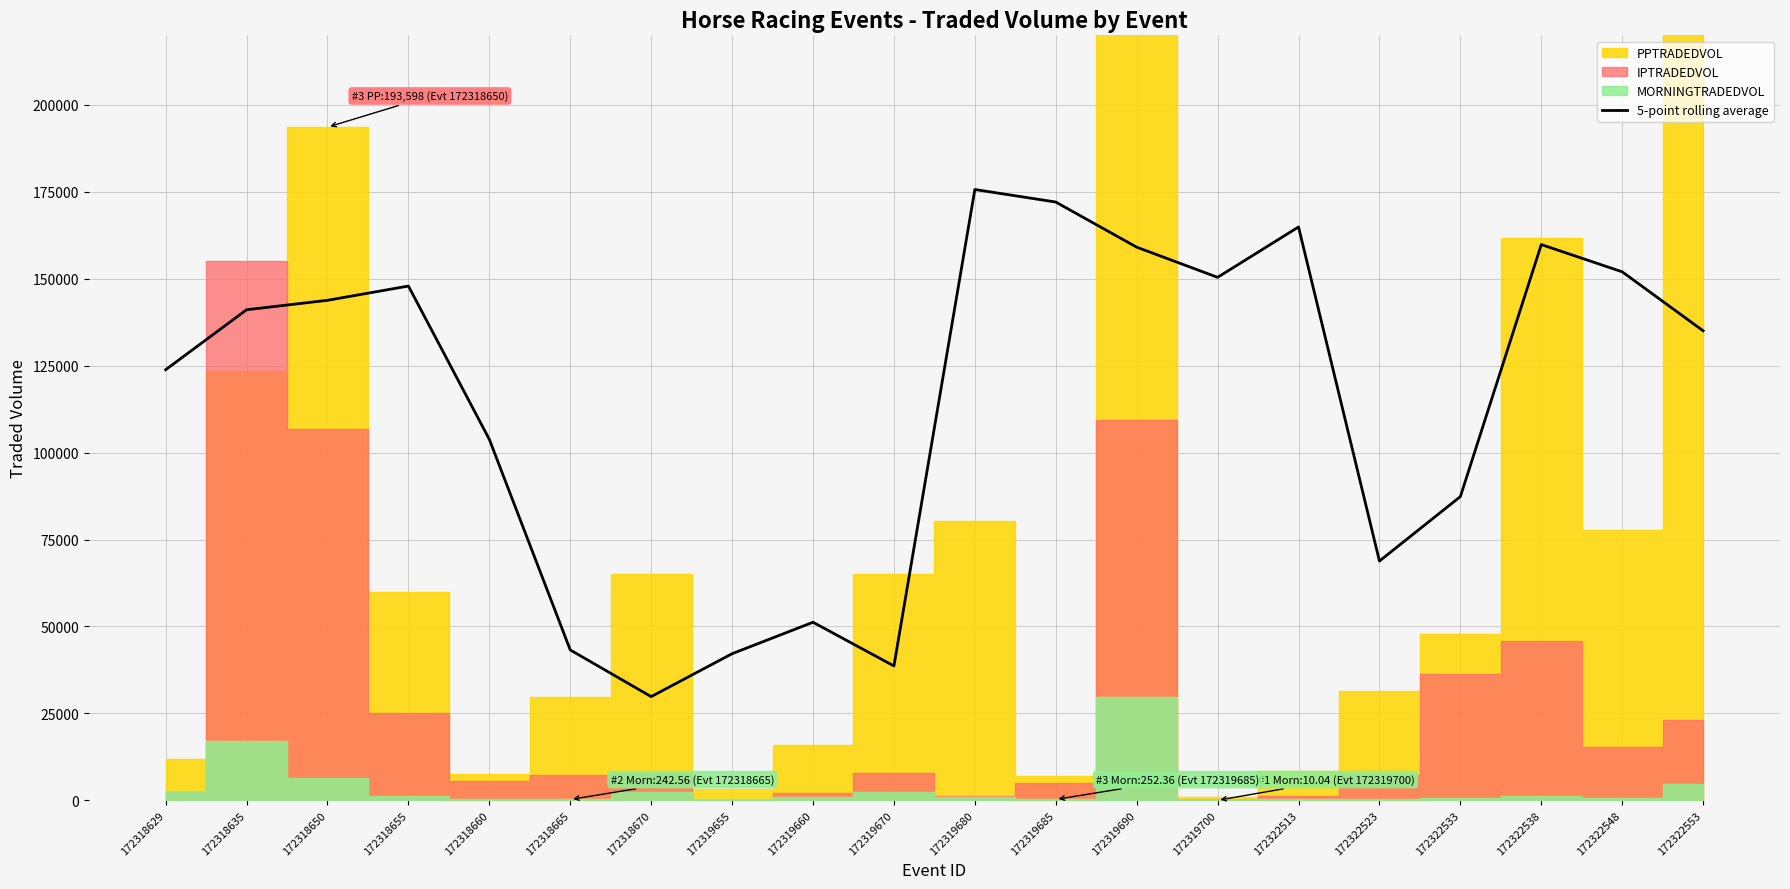

Between 172322513 and 172318660, which is larger?

172322513